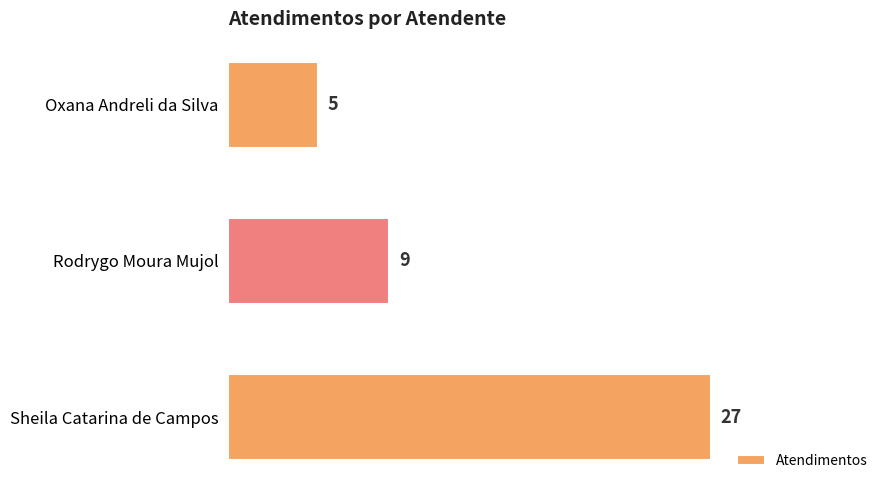

What is the sum of all values?

41